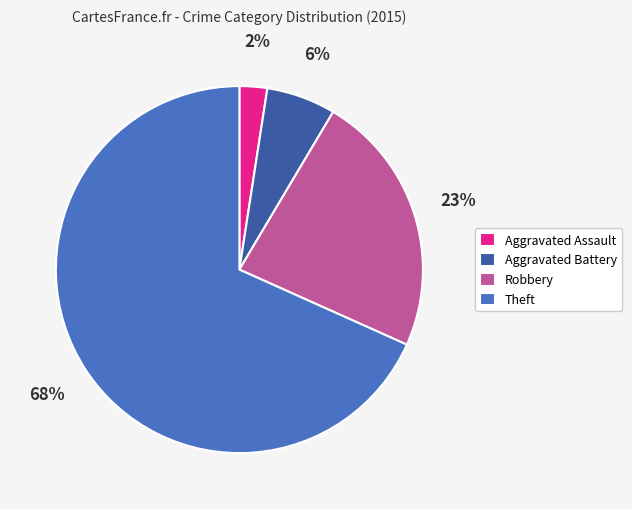

Rank the categories by value from lowest to highest.

Aggravated Assault, Aggravated Battery, Robbery, Theft